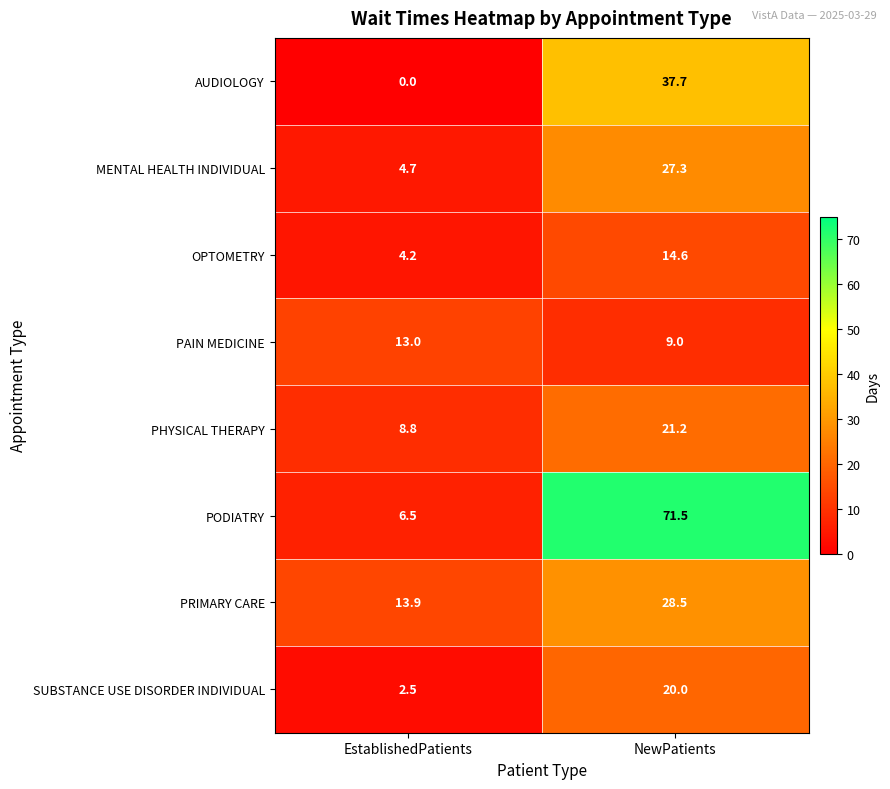

Which series has the widest spread of values?

PODIATRY